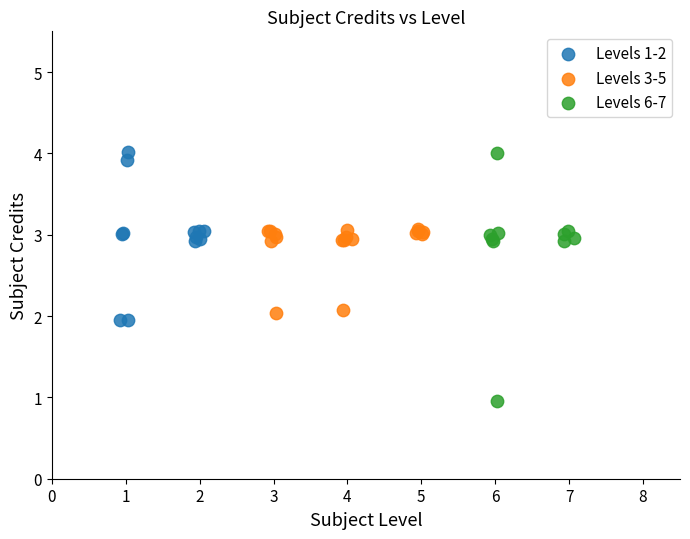

Which series has the largest Y range (max minus min)?

Levels 6-7